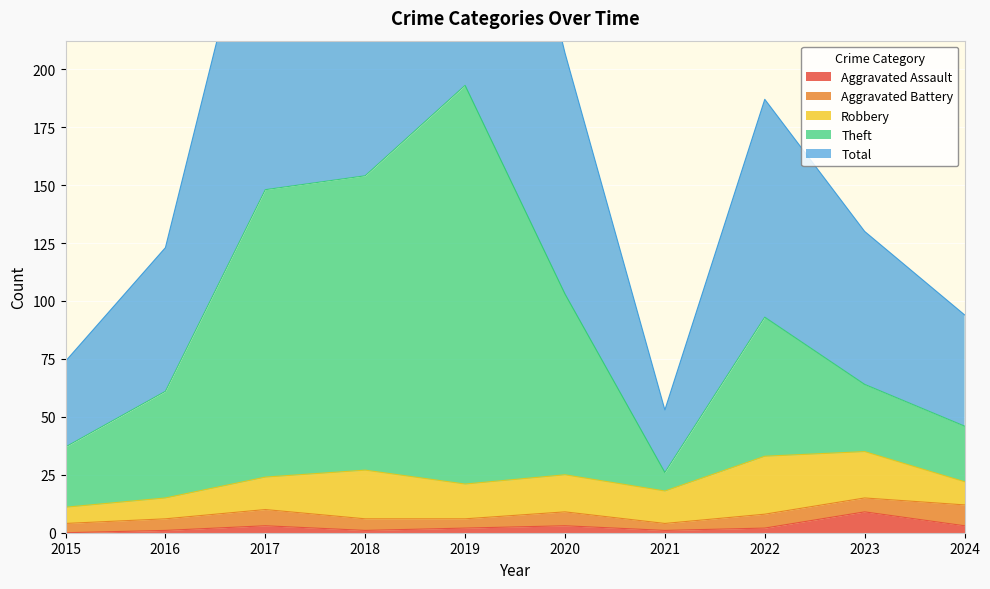

What is the maximum value shown in the chart?

386